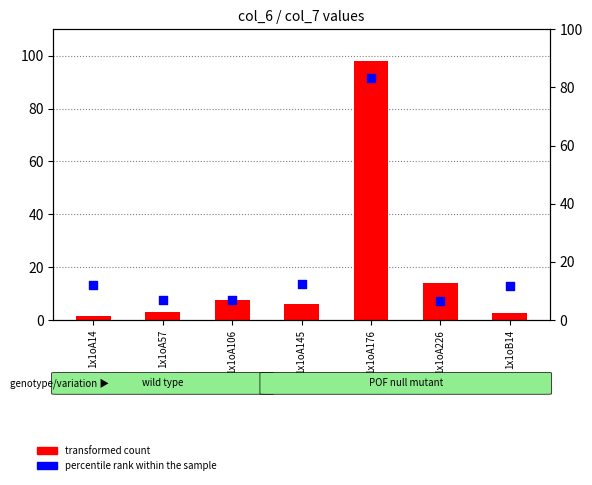

Which series has the largest total across all categories?

percentile rank within the sample